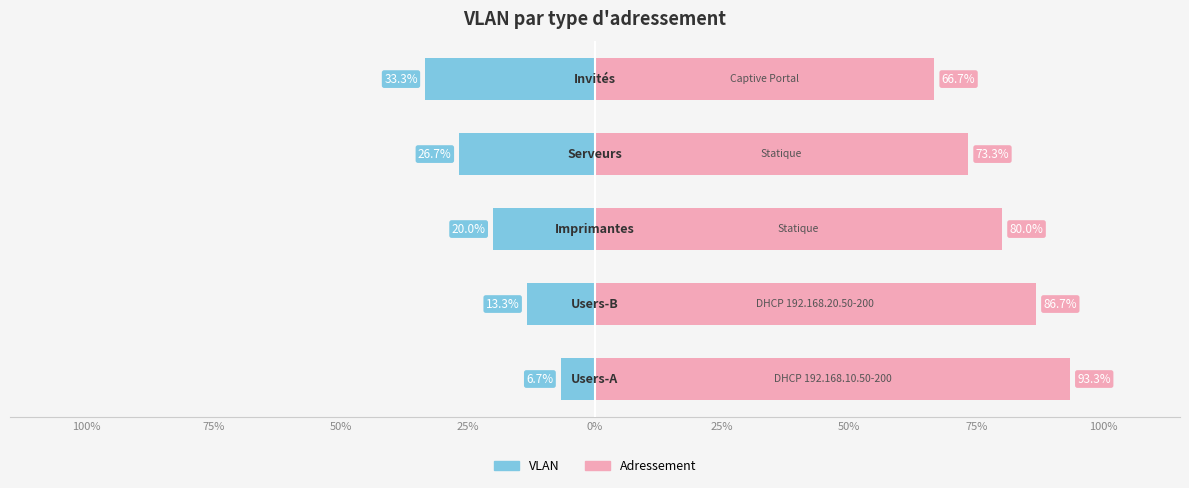

Which series has the largest total across all categories?

Adressement